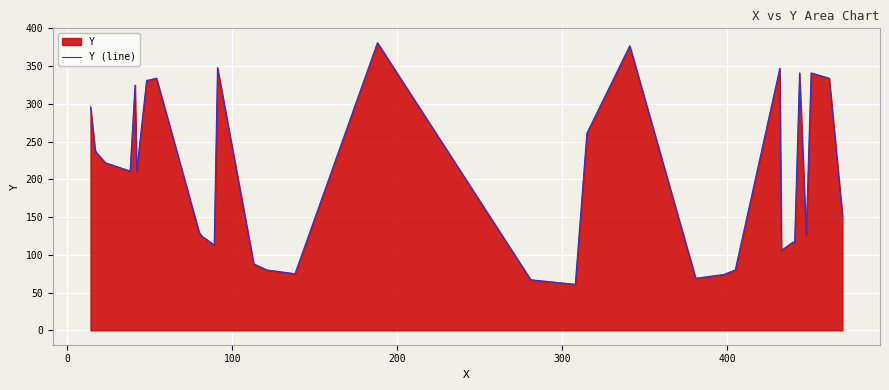

Reading left to right, transcribe all the data shown in this chart.

296	235	237	222	211	325	211	331	334	129	124	121	113	348	88	80	75	381	67	61	261	377	69	74	80	347	106	117	116	341	126	341	334	152